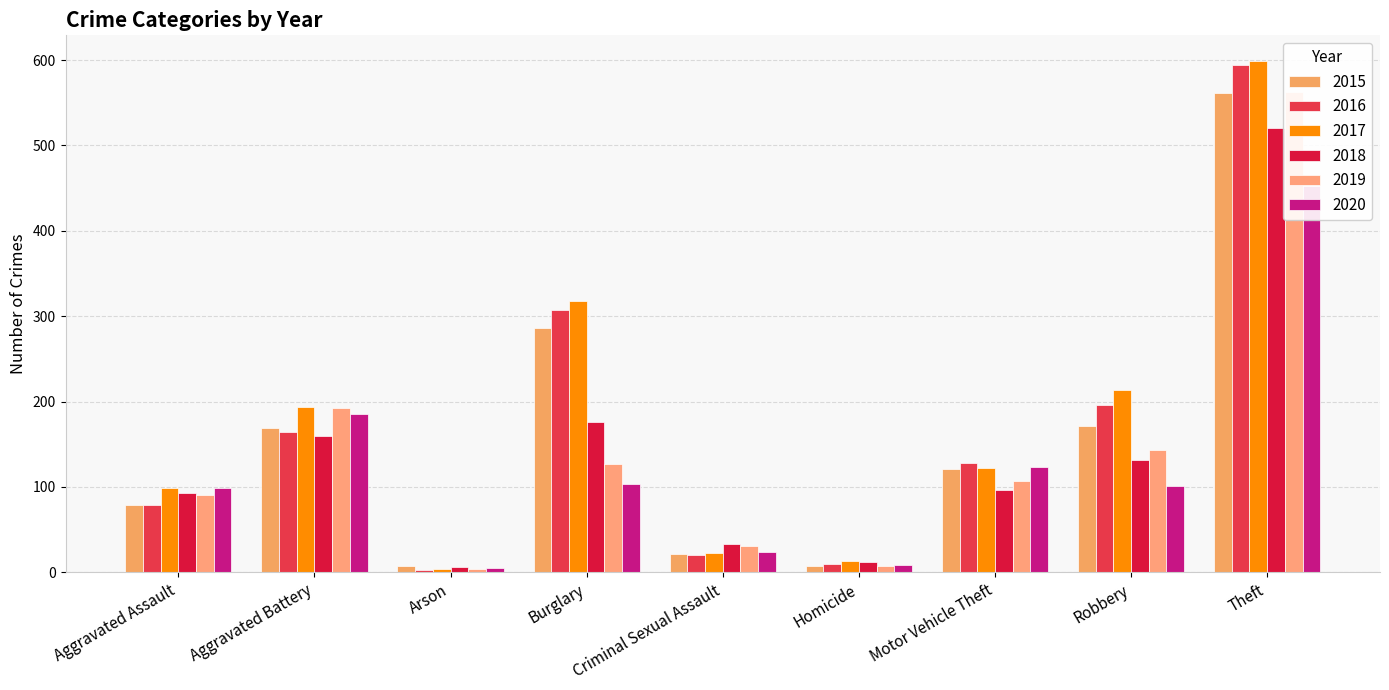

What position from the right is Arson?

7